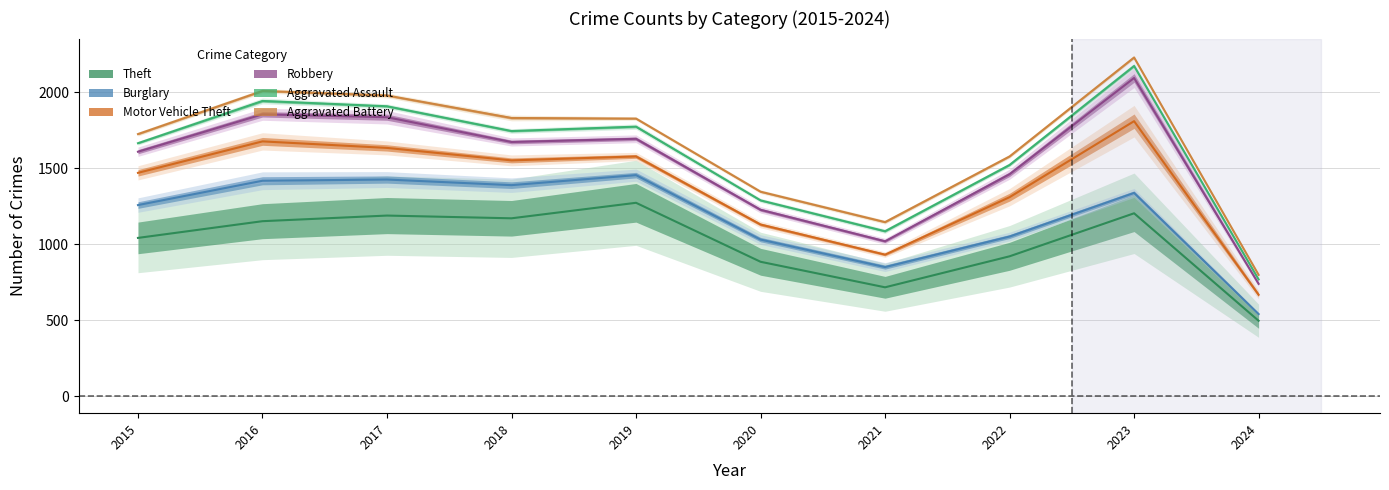

True or false: Aggravated Assault and Aggravated Battery cross at least once.

False